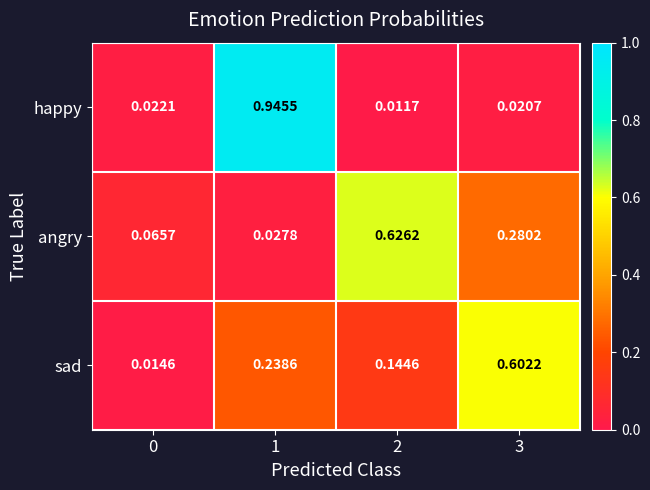

Rank the series by their maximum value, from lowest to highest.

sad, angry, happy